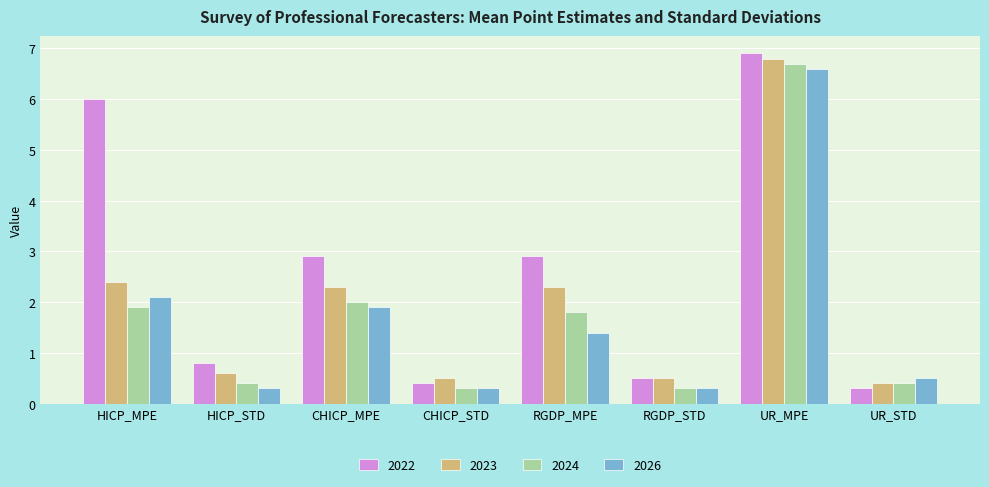

Where is 2024 nearest to the value 3?

CHICP_MPE